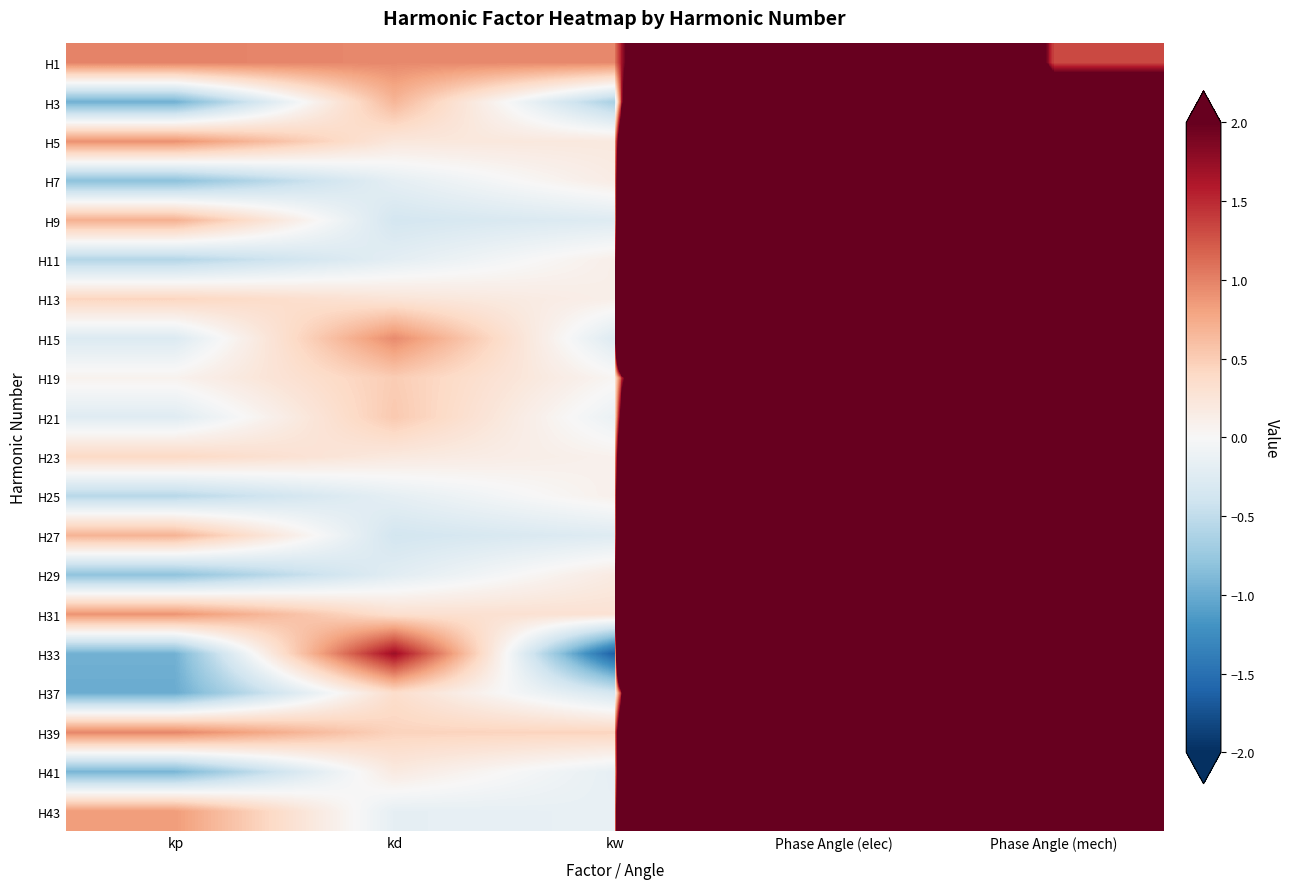

At how many categories does at least one series exceed 222?

1